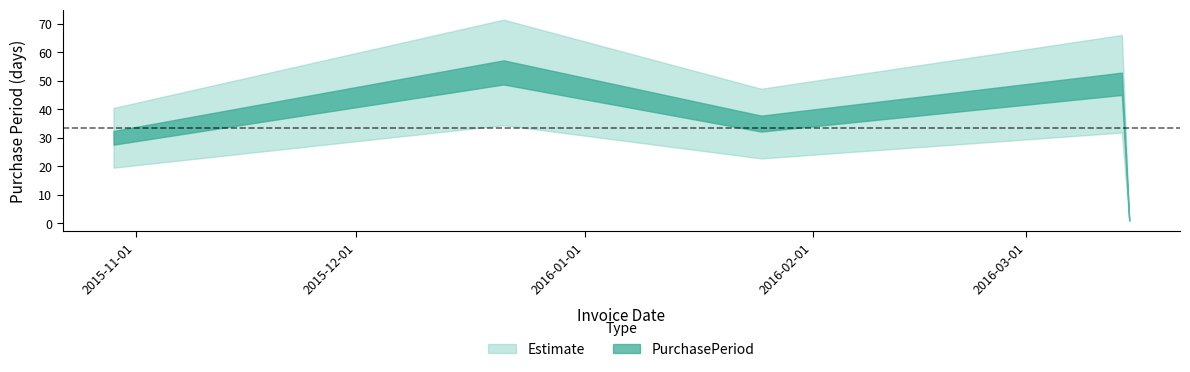

At which label is the value closest to 27?

2015-10-29